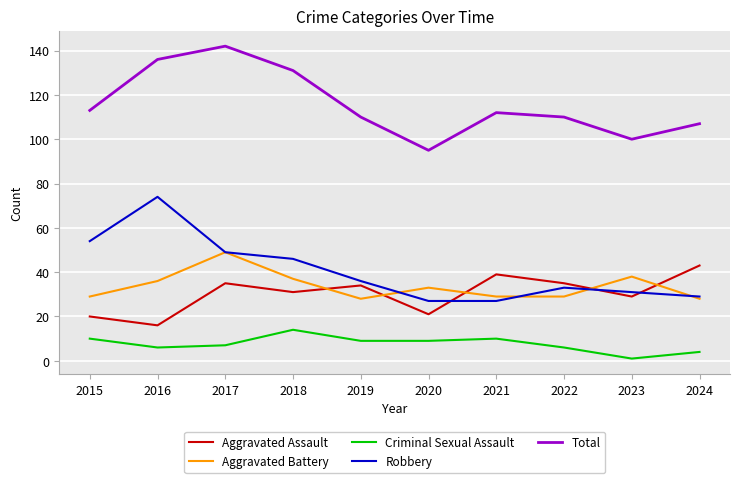

Is the value of Total at 2022 greater than the value of Aggravated Assault at 2015?

Yes